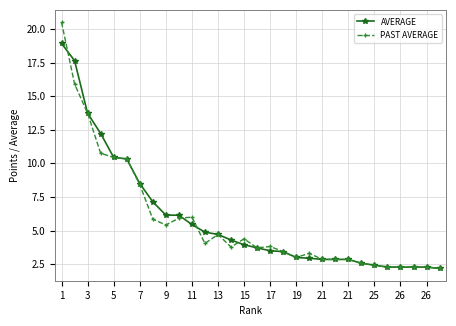

Which series has the widest spread of values?

PAST AVERAGE